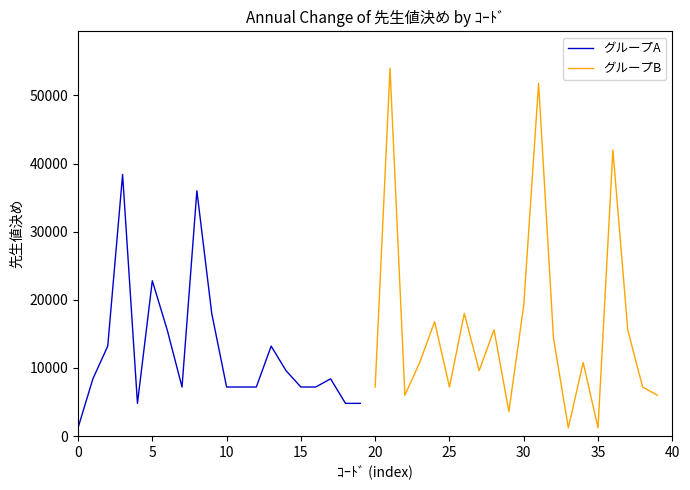

The グループA series shows 1200 at 0. True or false?

True